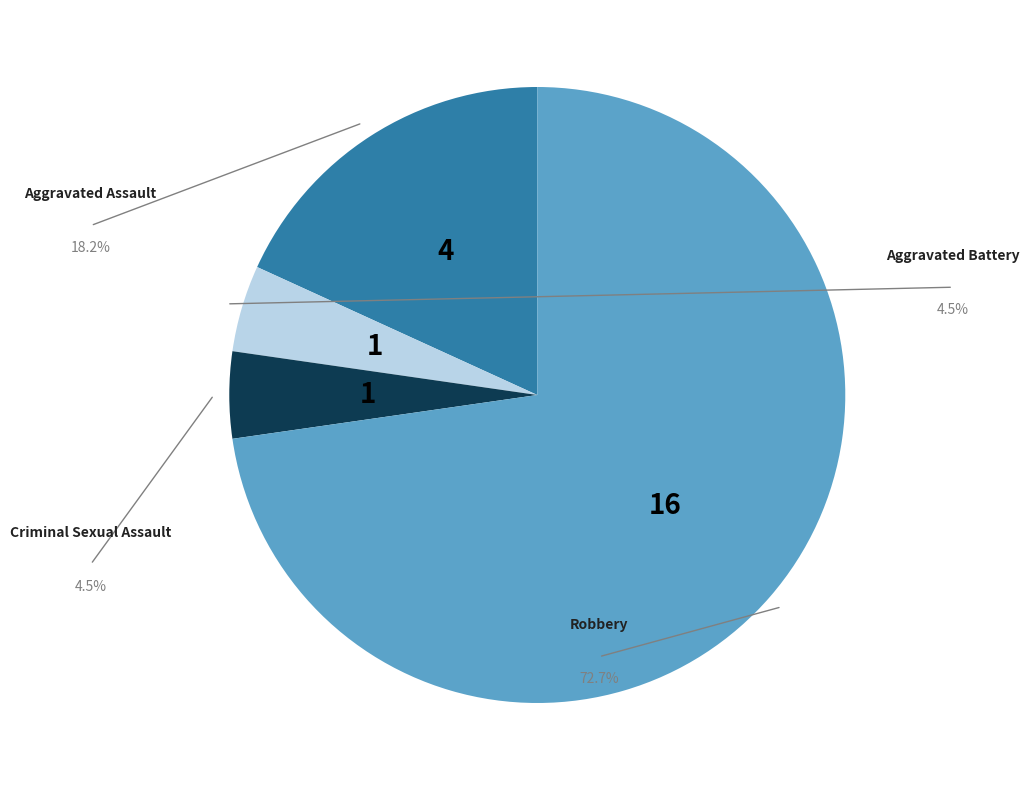

Rank the categories by value from lowest to highest.

Aggravated Battery, Criminal Sexual Assault, Aggravated Assault, Robbery